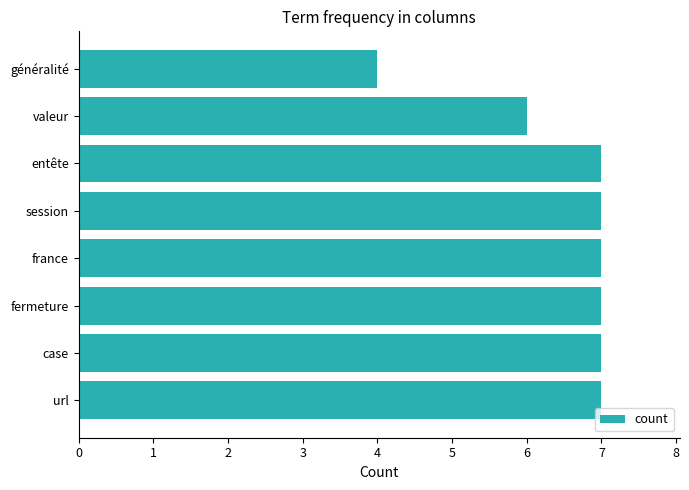

What is the greatest value displayed?

7